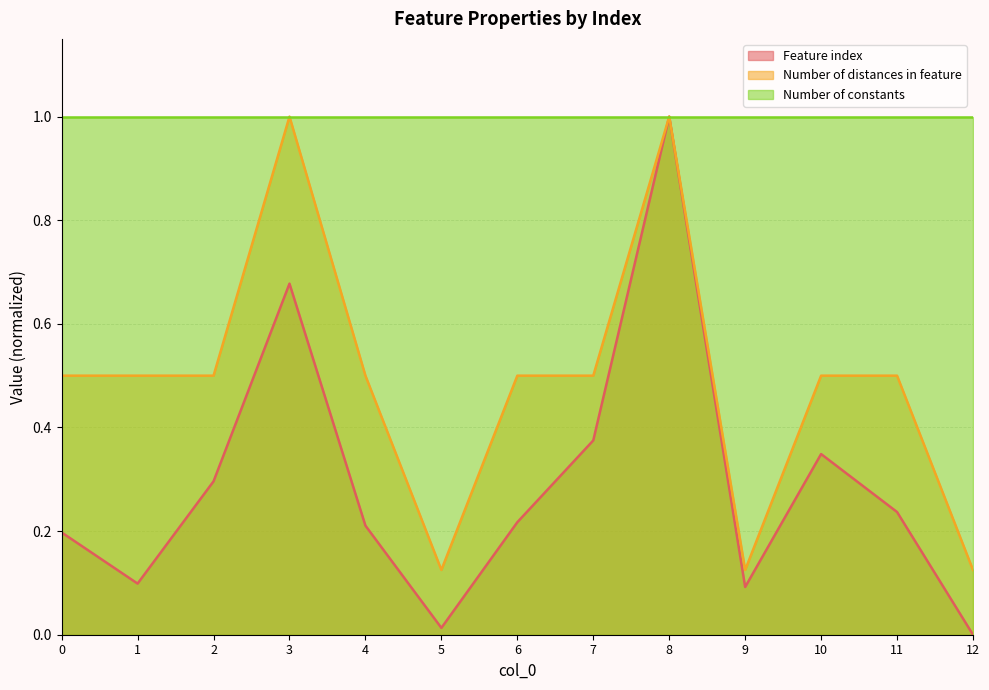

Between 6 and 2, which is larger?

2